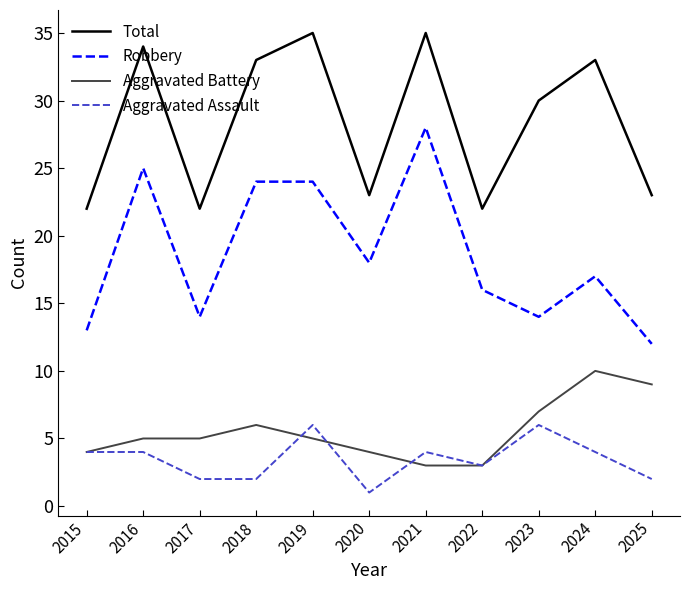

How many Aggravated Assault values are between 2 and 4?

8